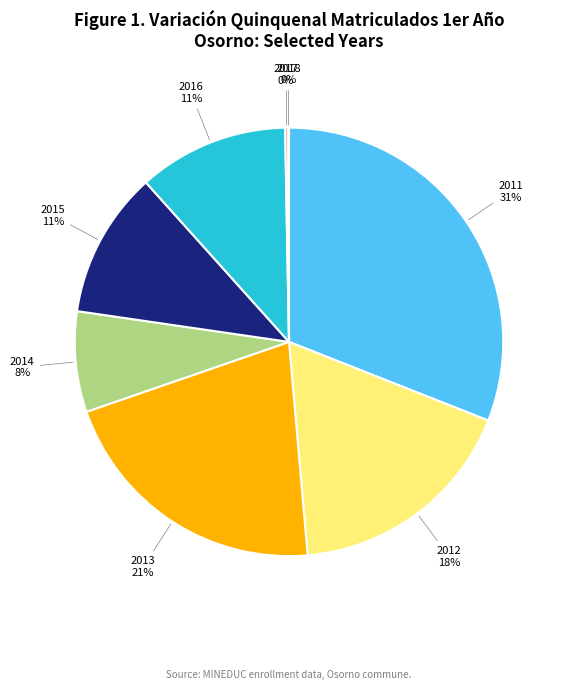

What is the largest slice in the pie chart?

2011